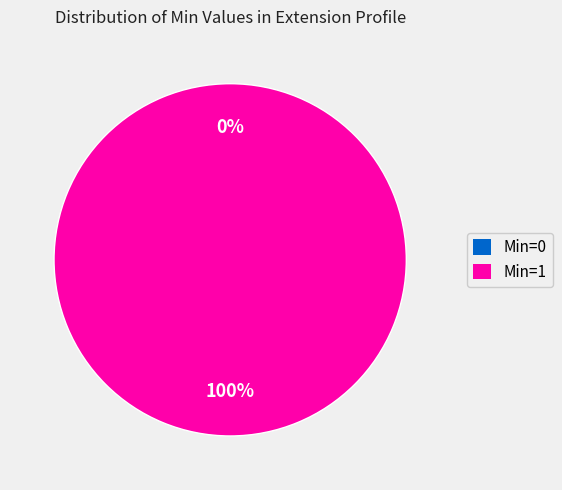

Which category has the biggest portion of the pie?

Min=1